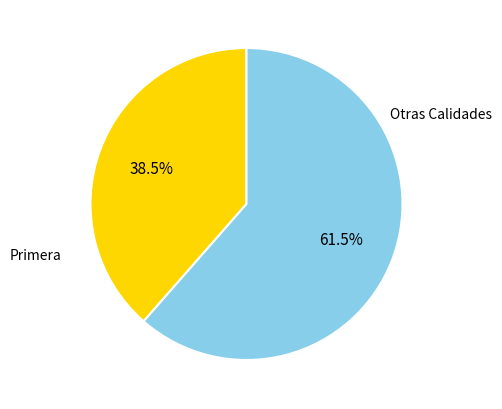

Rank the categories by value from lowest to highest.

Primera, Otras Calidades